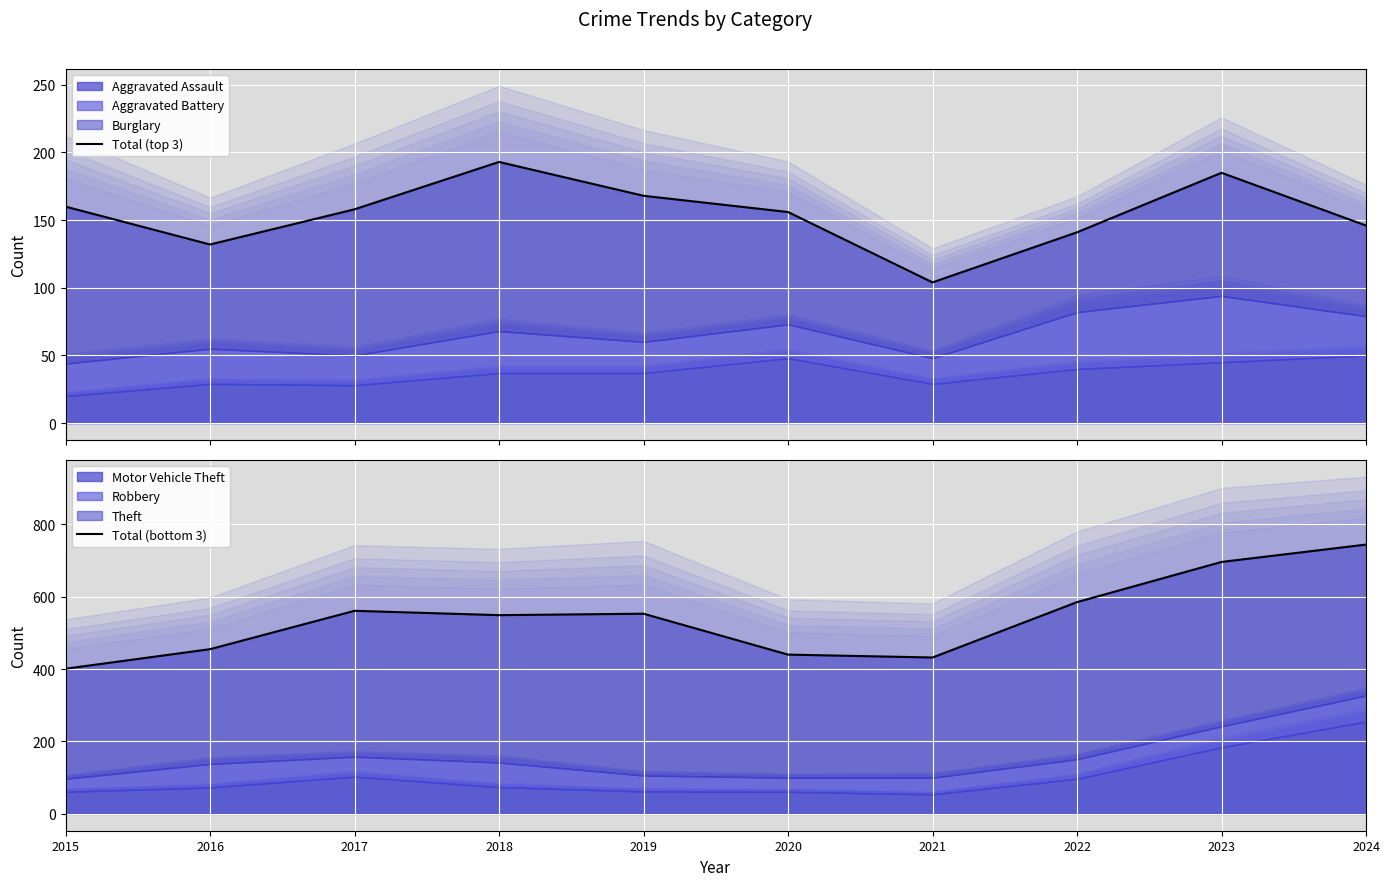

Where is the first local minimum for Total (top 3)?

2016